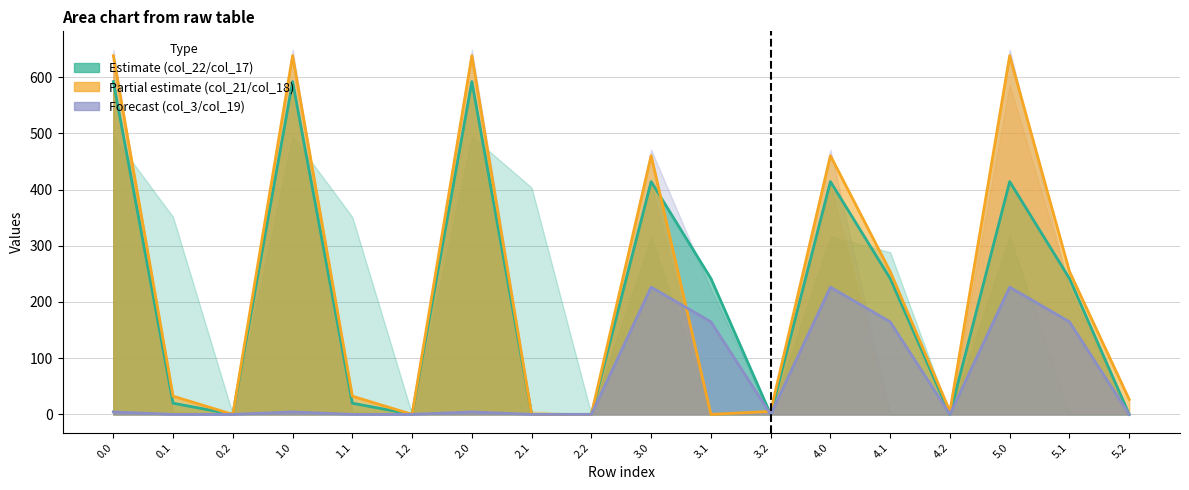

How many interior local valleys does the col_21 series have?

4